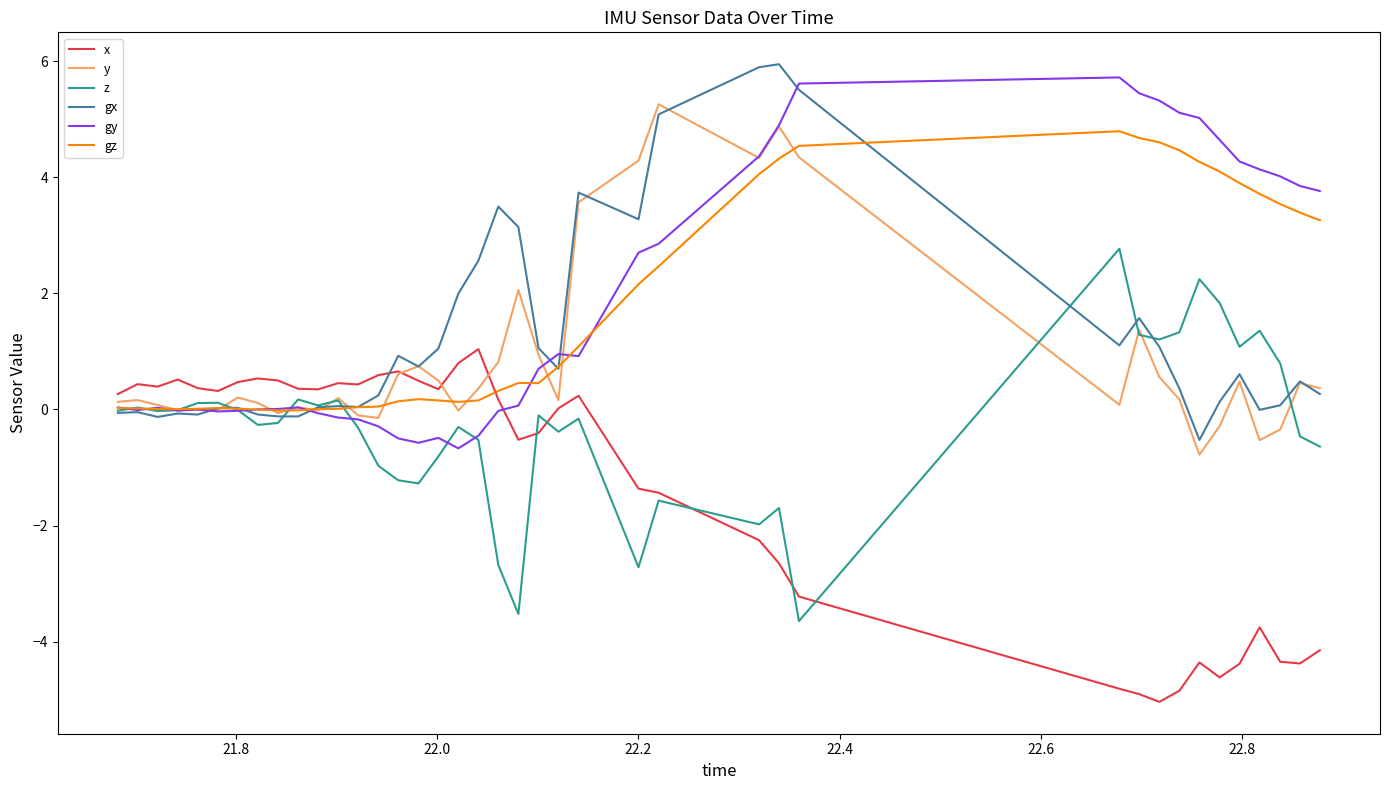

What is the greatest value displayed?

5.9